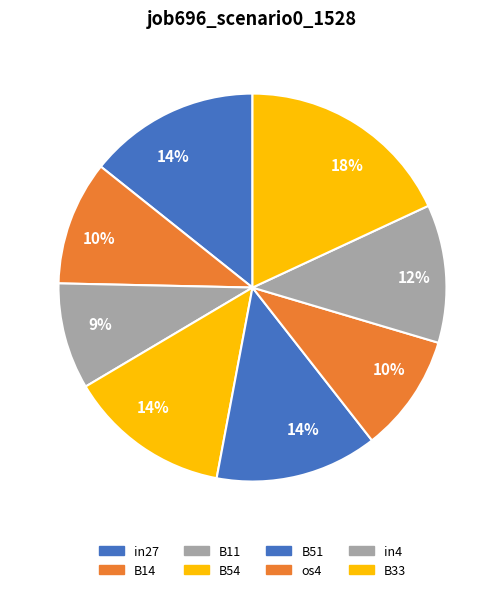

Which category has the biggest portion of the pie?

B33